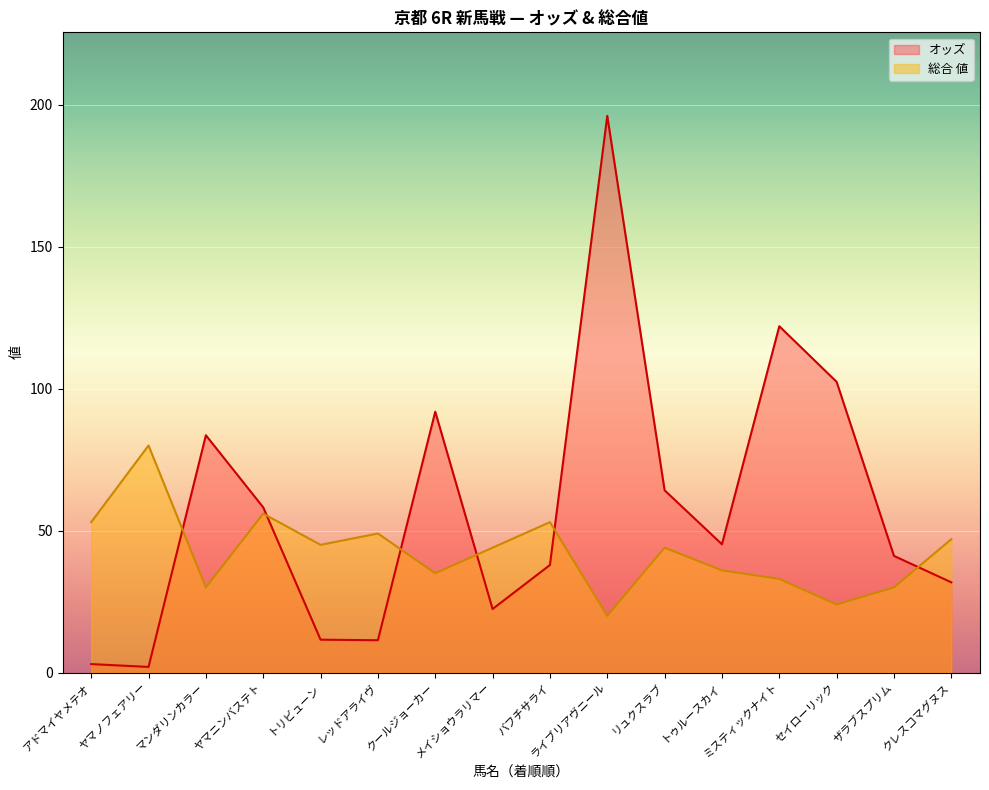

Rank the series at ザラブスプリム from lowest to highest value.

総合 値, オッズ